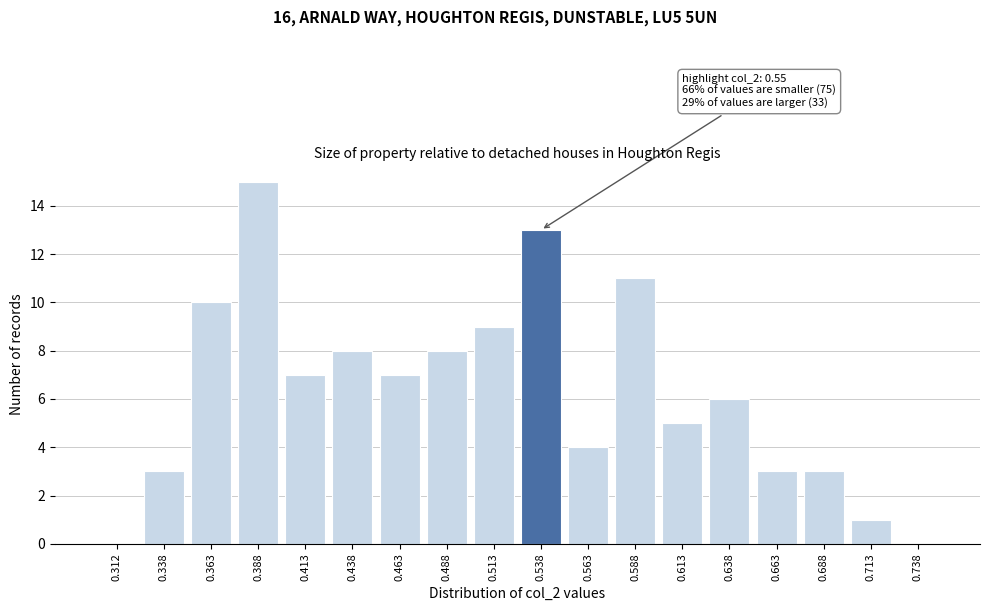

Reading left to right, what are all the values shown in this chart?

0.312=0	0.338=3	0.363=10	0.388=15	0.413=7	0.438=8	0.463=7	0.488=8	0.513=9	0.538=13	0.563=4	0.588=11	0.613=5	0.638=6	0.663=3	0.688=3	0.713=1	0.738=0